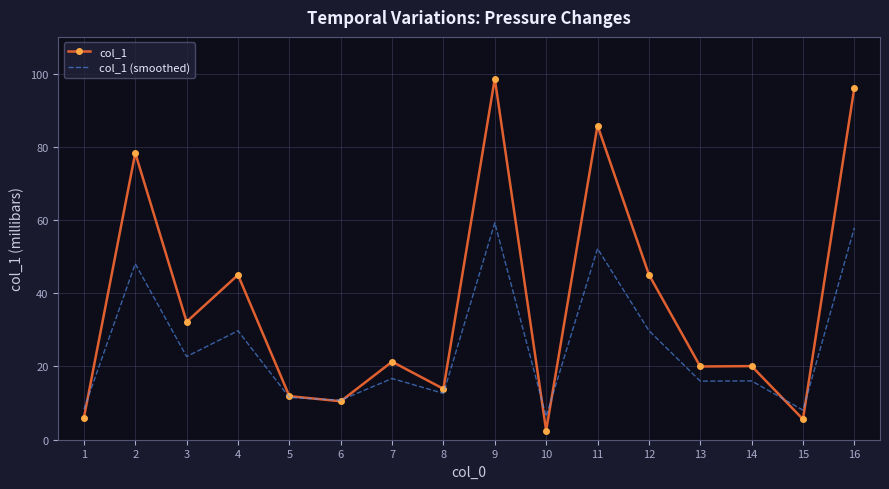

What is the maximum value shown in the chart?

98.6